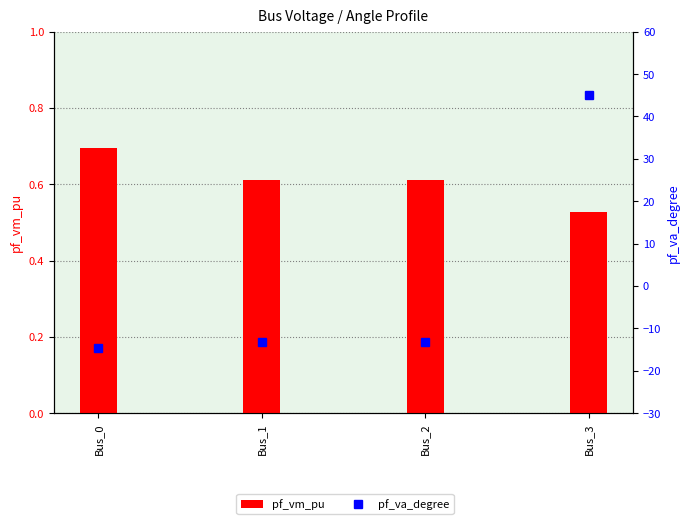

Between Bus_2 and Bus_1, which is larger?

Bus_2